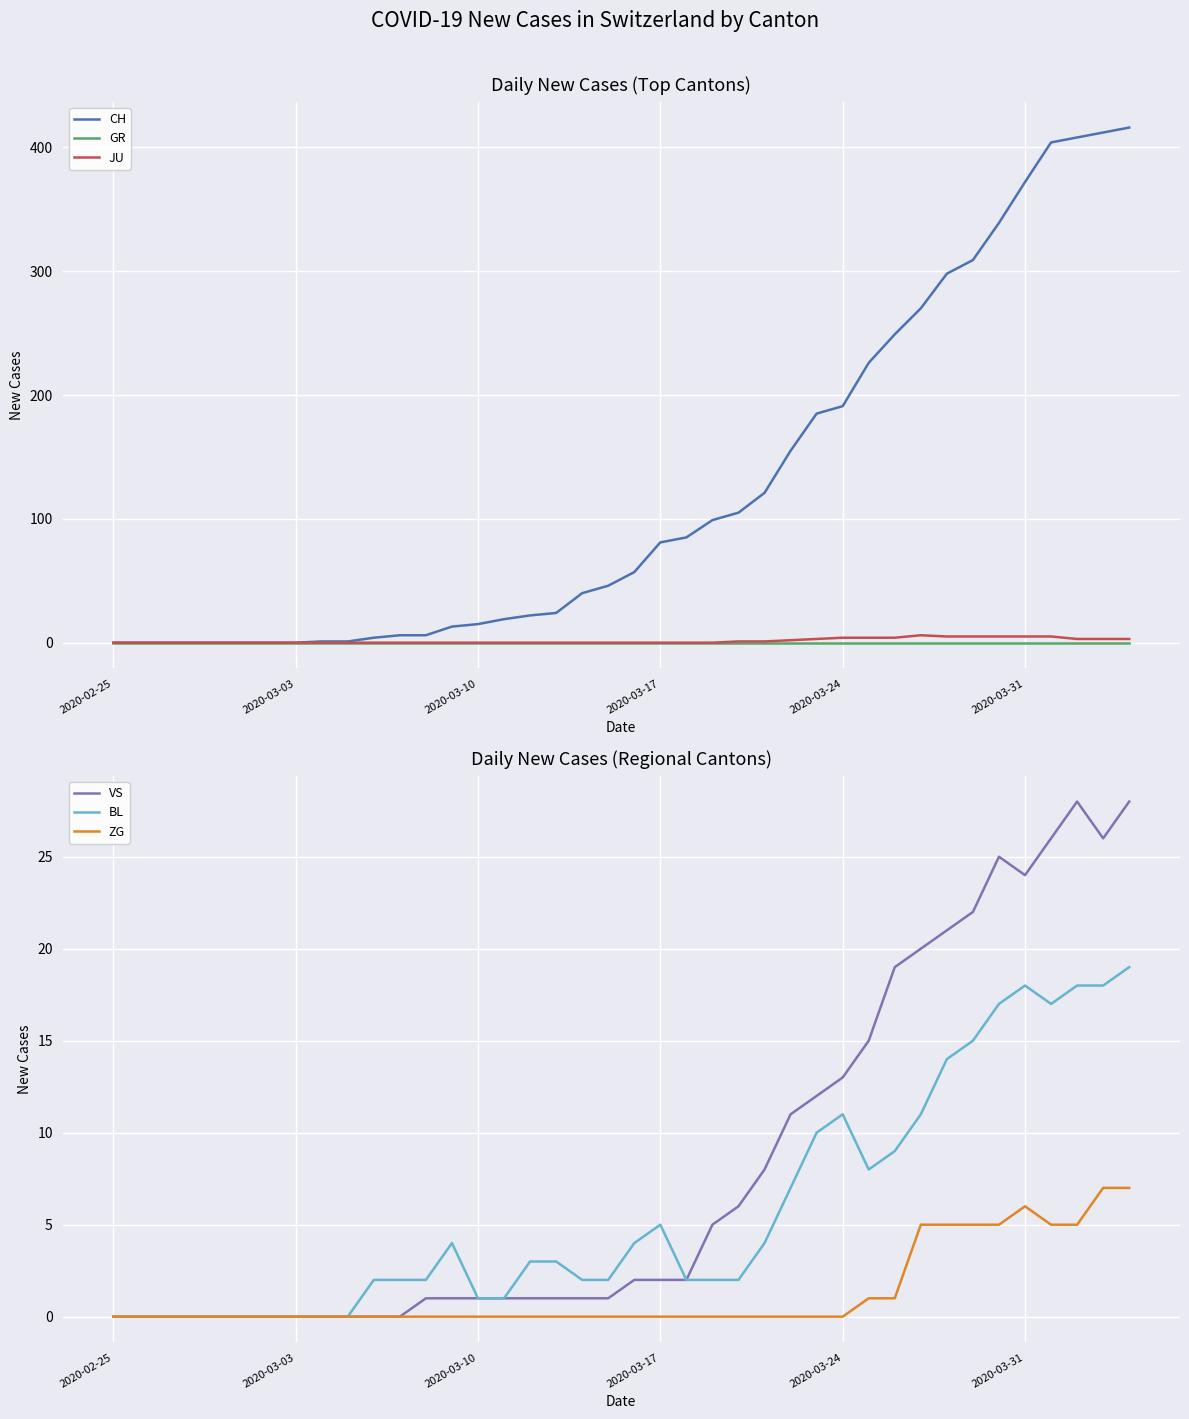

At how many categories does at least one series exceed 45?

21